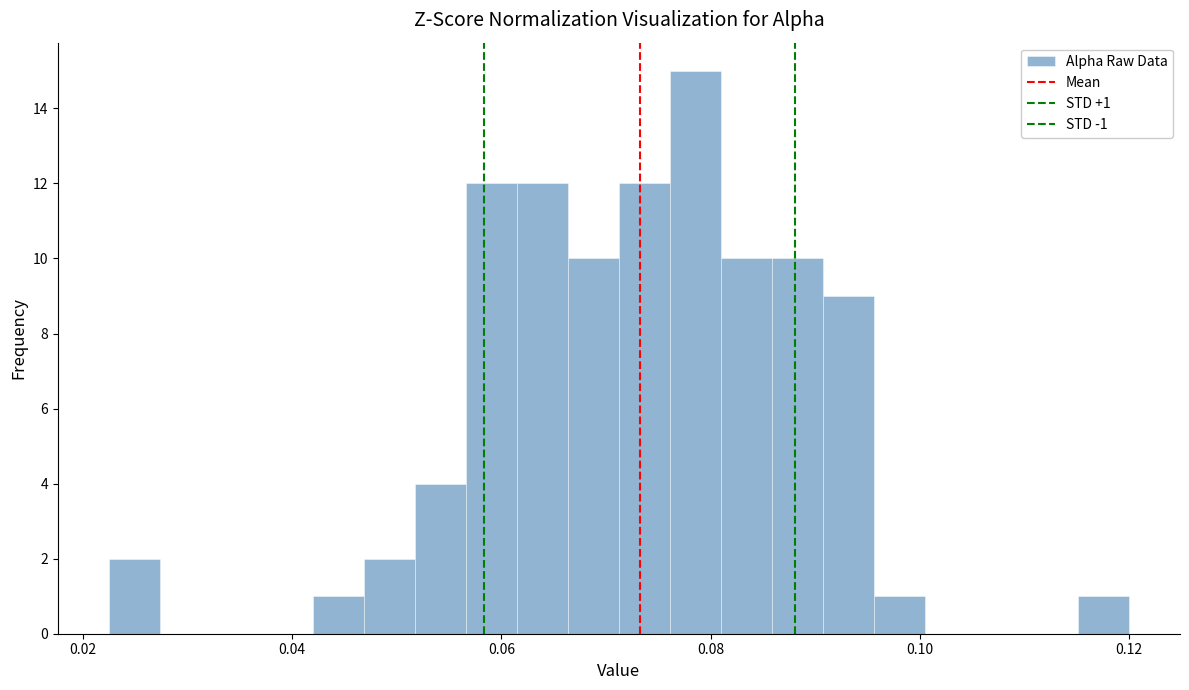

Read against the x-axis, roughly where is the centre of the tallest bar?

0.078